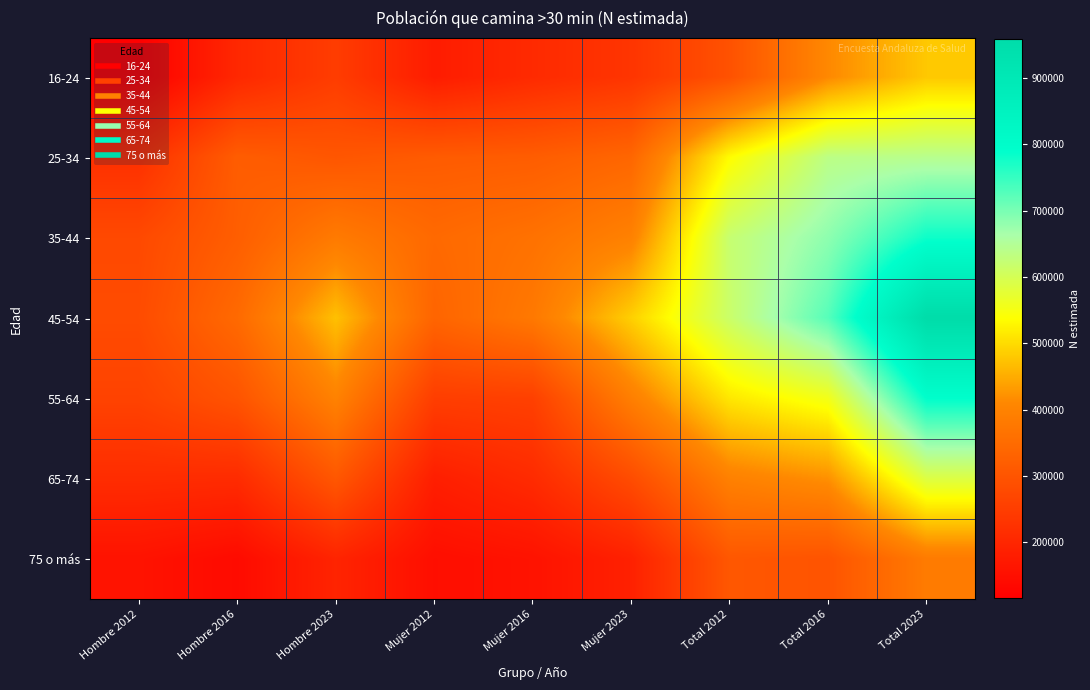

Which series has the widest spread of values?

45-54